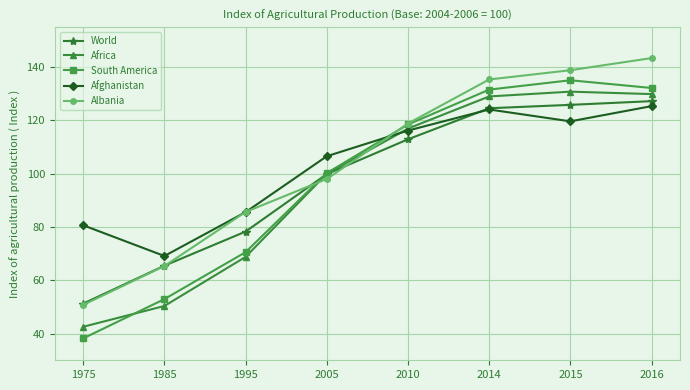

What are all the series names shown in the legend?

World, Africa, South America, Afghanistan, Albania